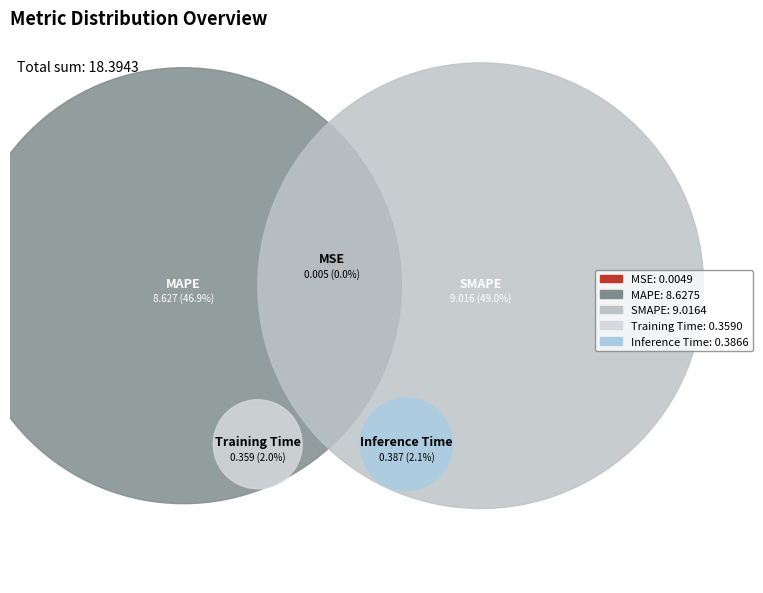

What is the largest slice in the pie chart?

SMAPE